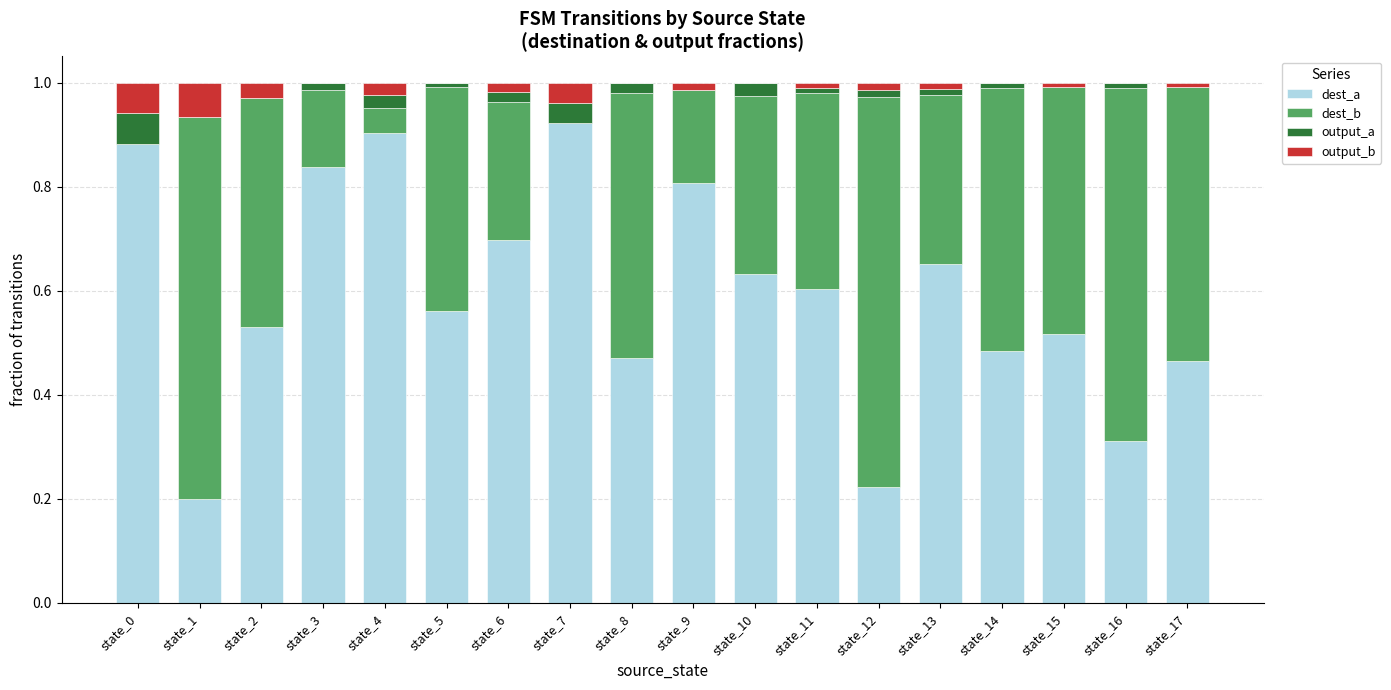

Is it true that dest_a equals 0.2 at state_15?

False